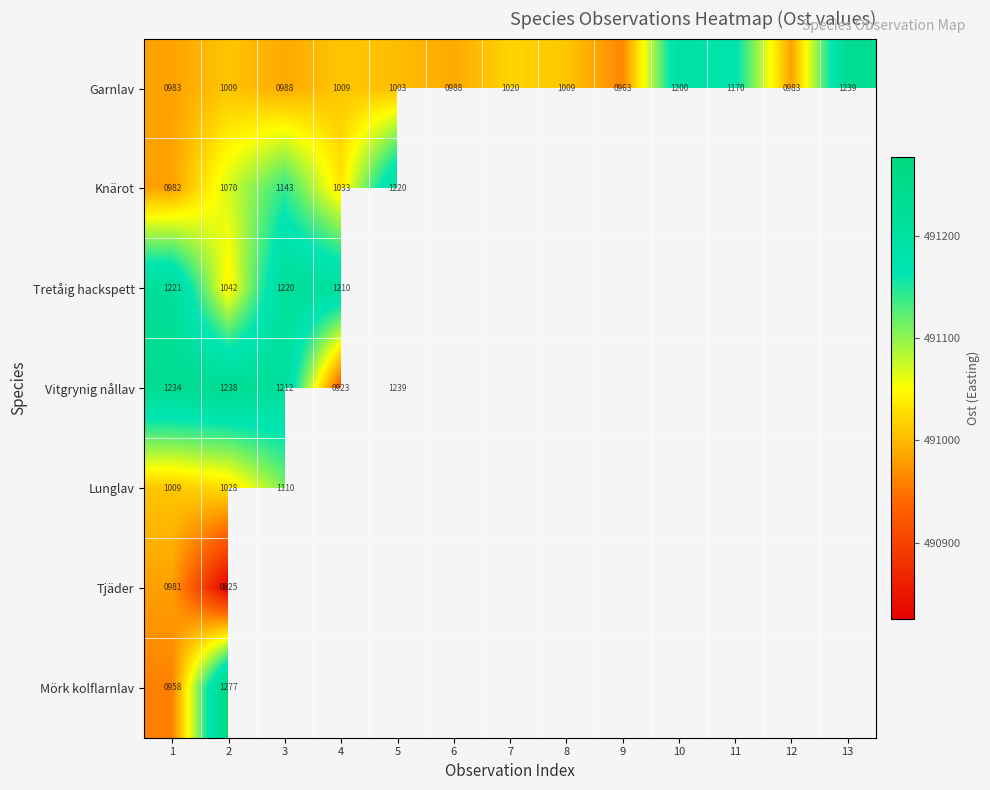

What is the minimum value shown in the chart?

490825.0